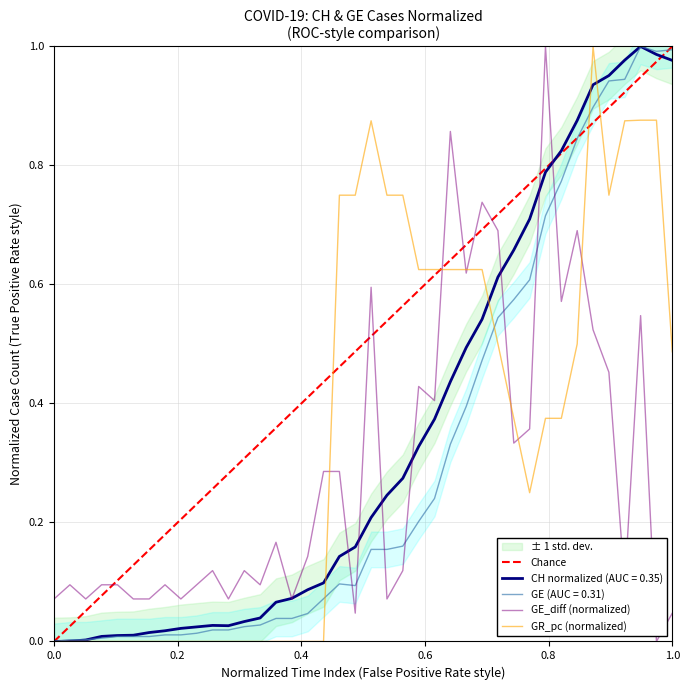

After their last crossing, which series has the higher values: GE (AUC = 0.31) or GE_diff (normalized)?

GE (AUC = 0.31)